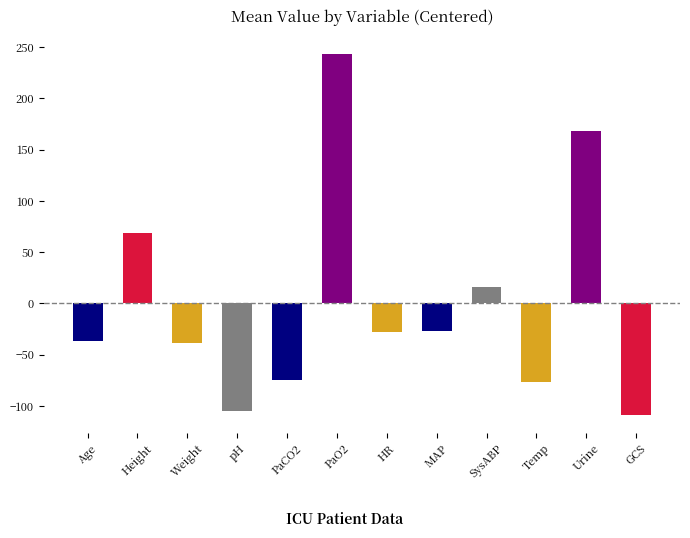

Between Urine and GCS, which is larger?

Urine